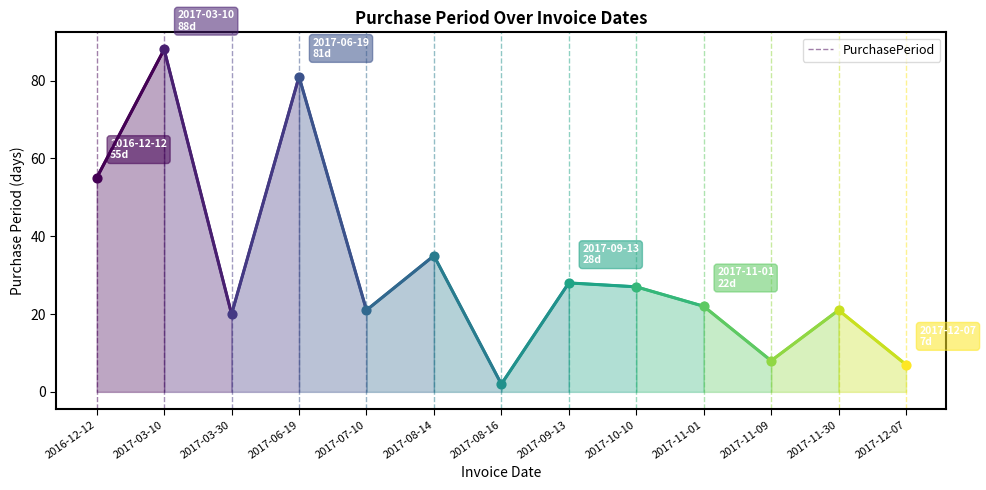

Approximately how many times larger is the value at 2017-03-10 compared to 2016-12-12?

1.6